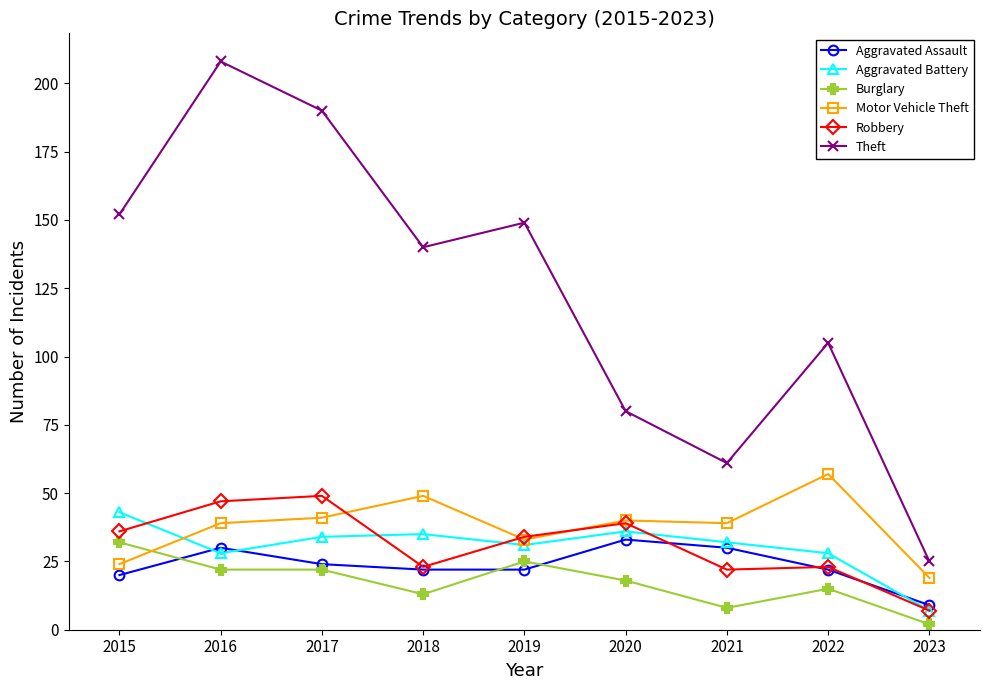

True or false: Aggravated Assault and Motor Vehicle Theft intersect in this chart.

False